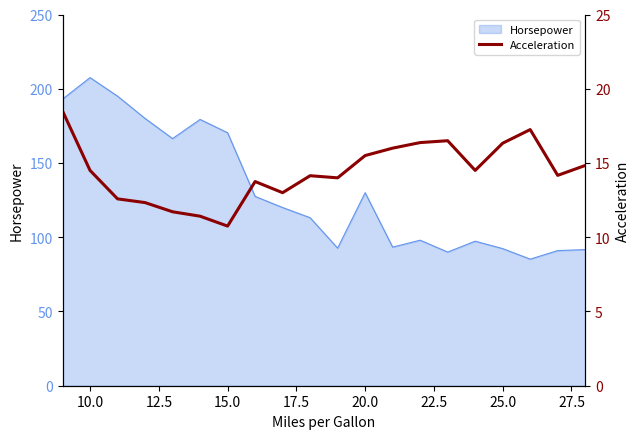

Which category has the highest value in the Horsepower series?

10.0